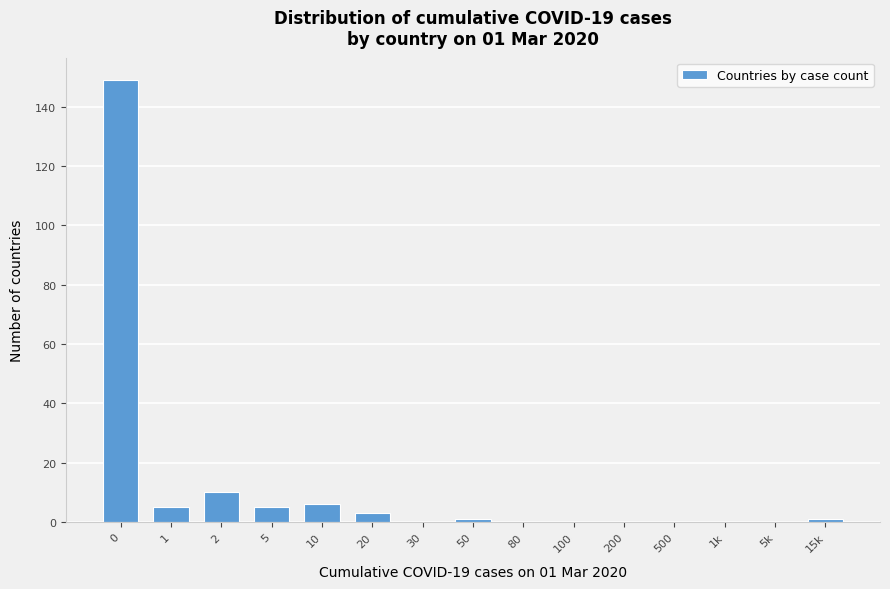

Reading left to right, transcribe all the data shown in this chart.

0=149	1=5	2=10	5=5	10=6	20=3	30=0	50=1	80=0	100=0	200=0	500=0	1k=0	5k=0	15k=1